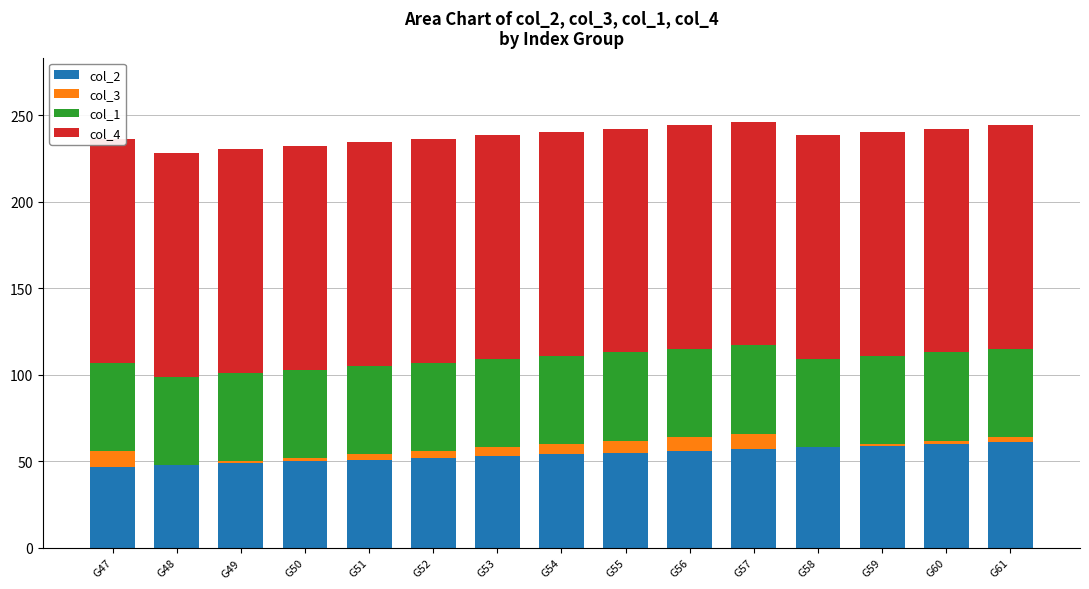

Which has a higher value, G54 or G58?

G58